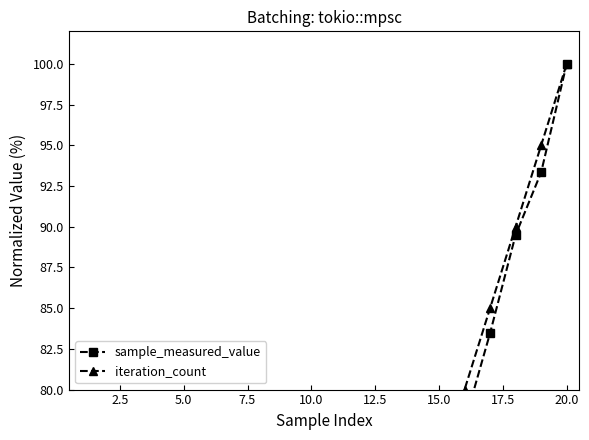

What is the minimum value shown in the chart?

5.0